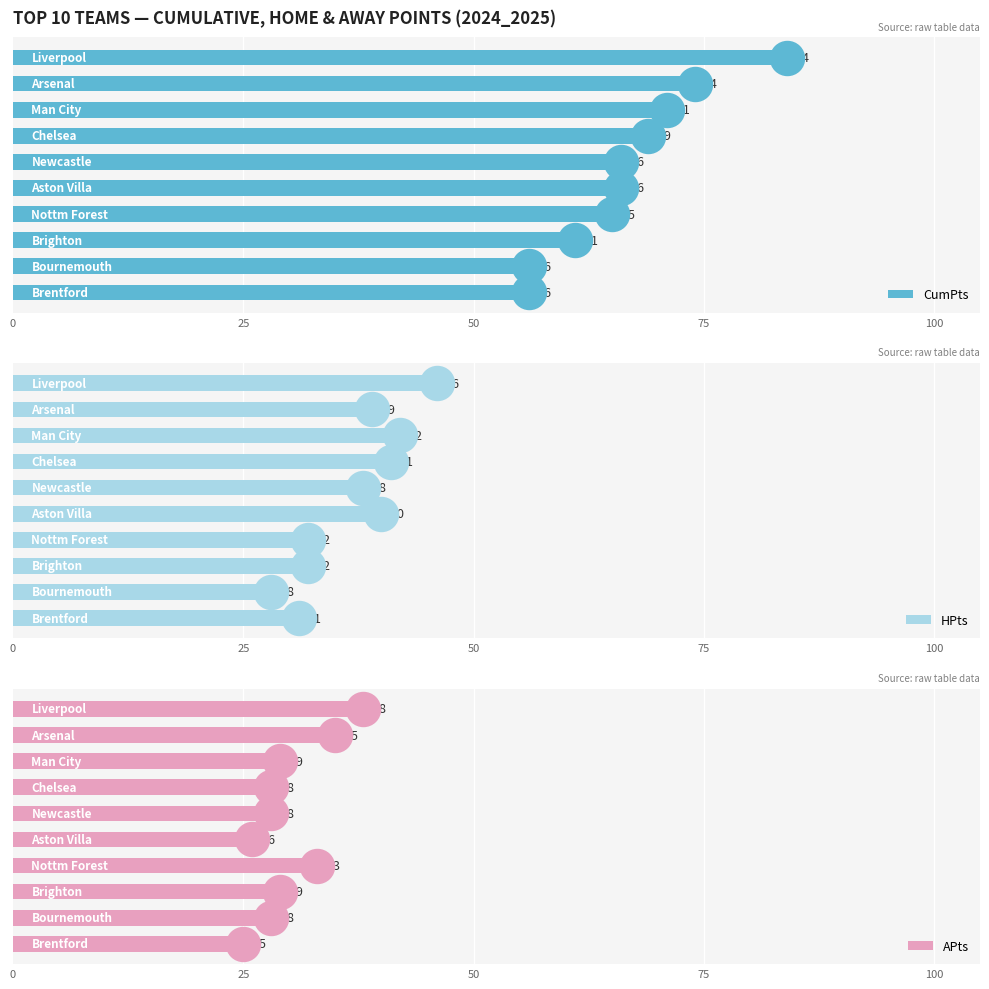

What are all the series names shown in the legend?

CumPts, HPts, APts